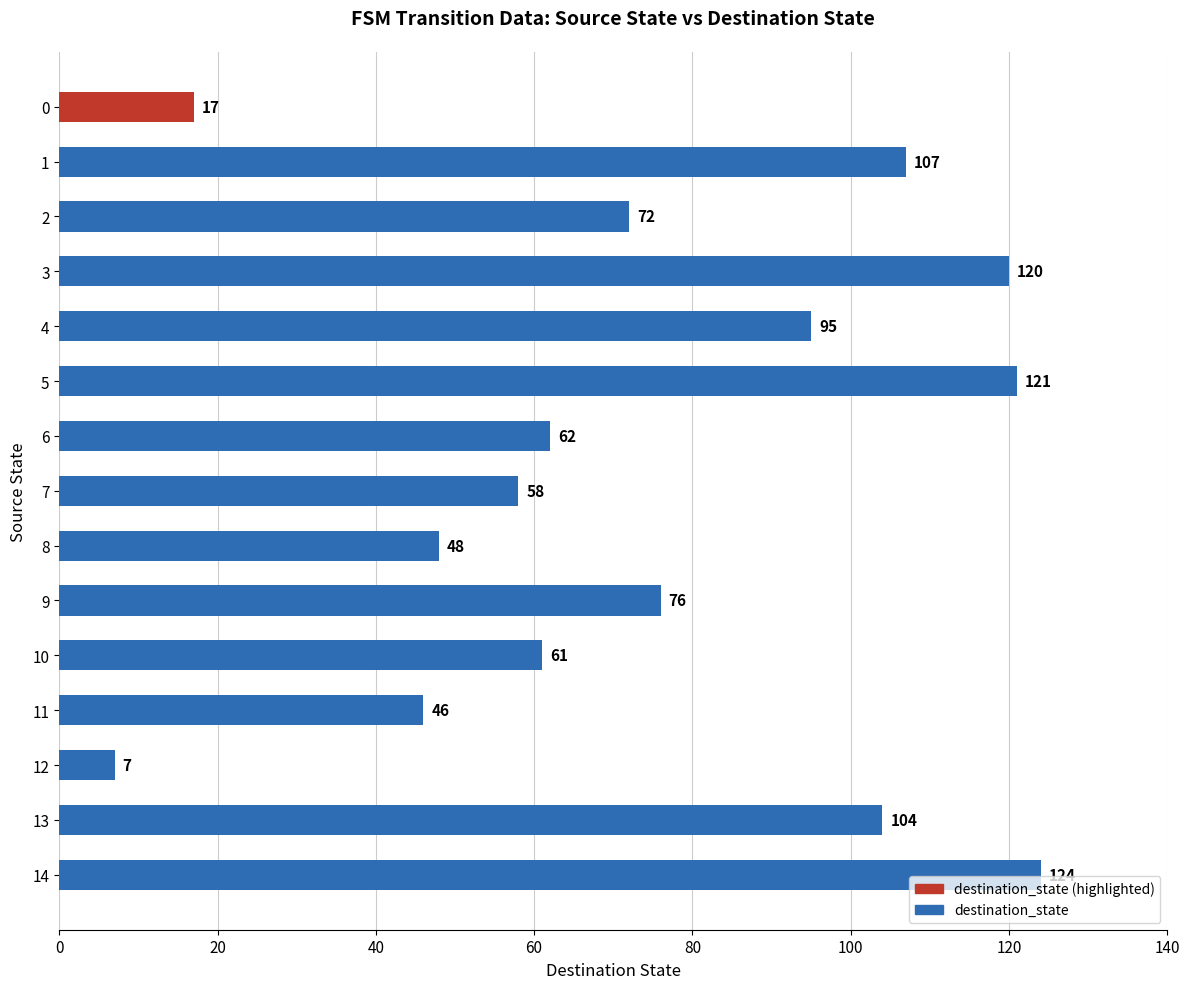

What is the approximate value at 1, to the nearest 10?

110